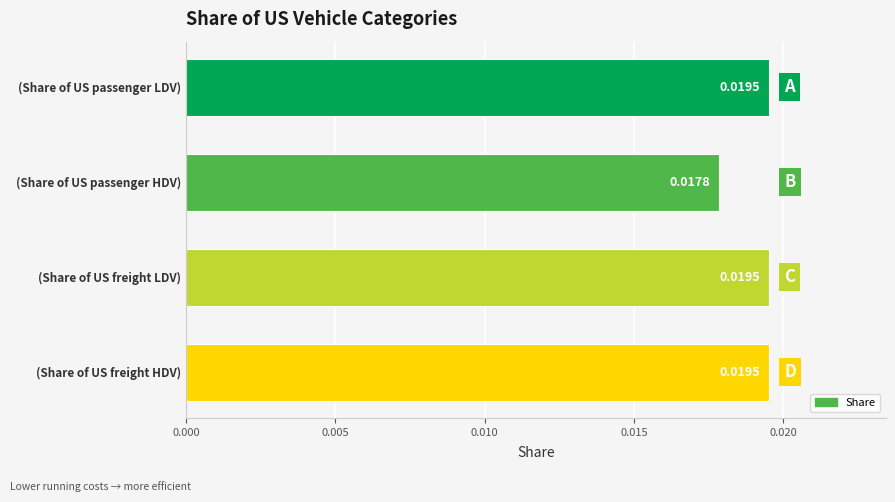

What is the label of the 4th bar from the top?

(Share of US freight HDV)